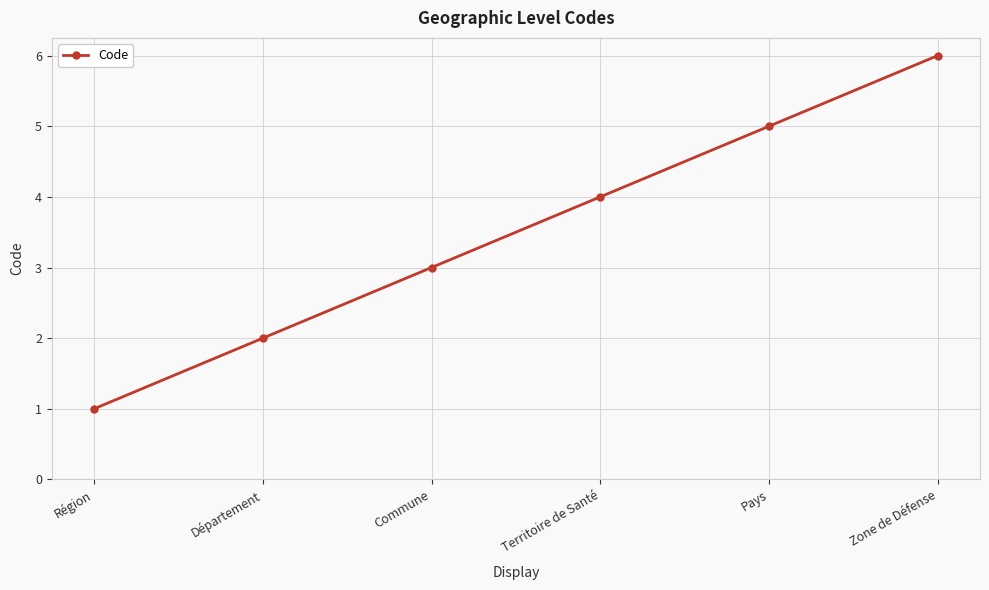

List the labels in order of value, largest first.

Zone de Défense, Pays, Territoire de Santé, Commune, Département, Région